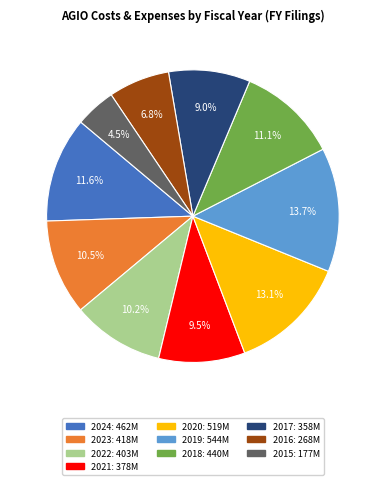

Between 2015 and 2021, which is larger?

2021